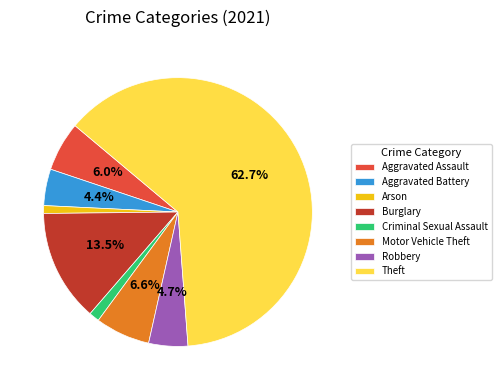

To the nearest percent, what is the difference between the largest and smallest slice percentages?

62%